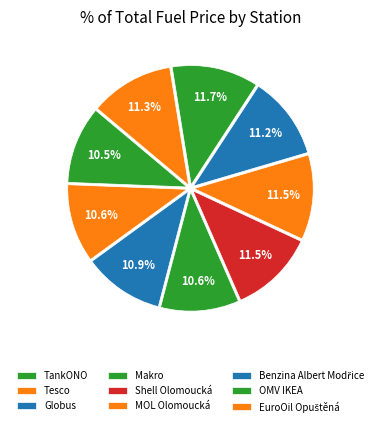

What is the largest slice in the pie chart?

OMV IKEA